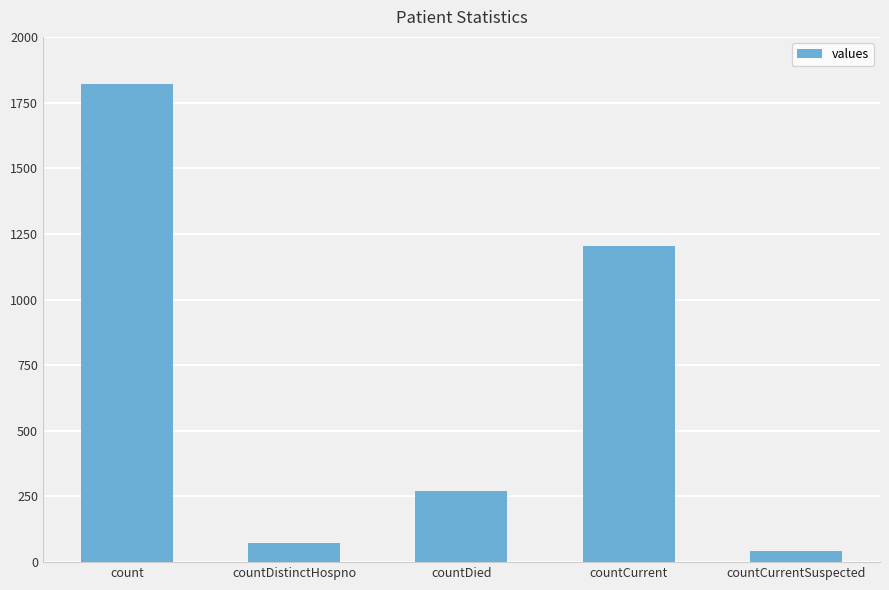

Which has a higher value, countCurrent or count?

count